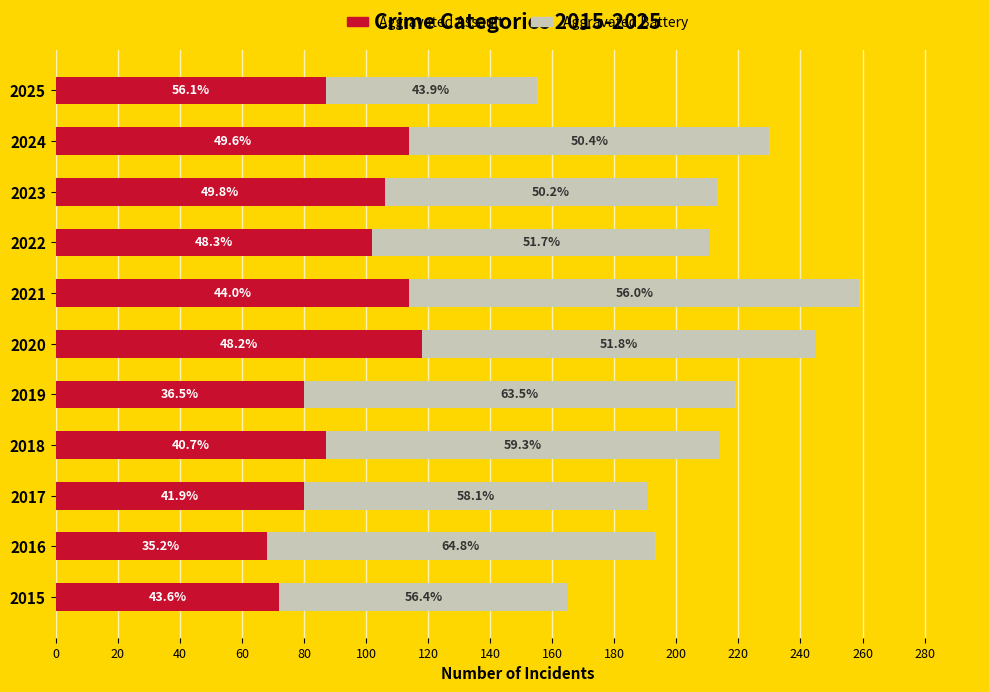

What are all the series names shown in the legend?

Aggravated Assault, Aggravated Battery